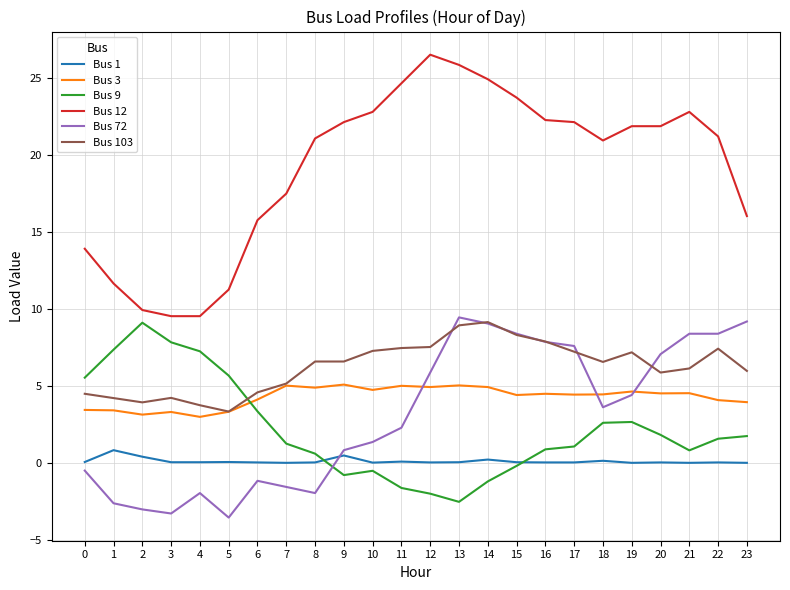

The value of Bus 72 at 17 is 7.6. True or false?

True